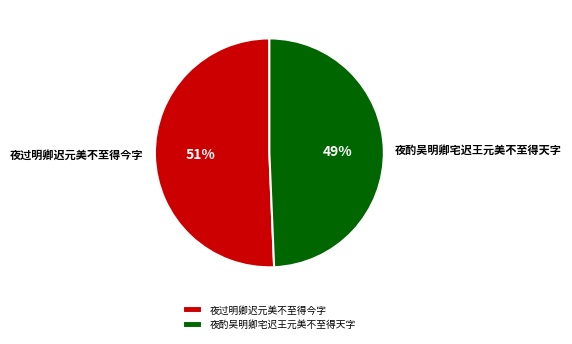

Rank the categories by value from highest to lowest.

夜过明卿迟元美不至得今字, 夜酌吴明卿宅迟王元美不至得天字